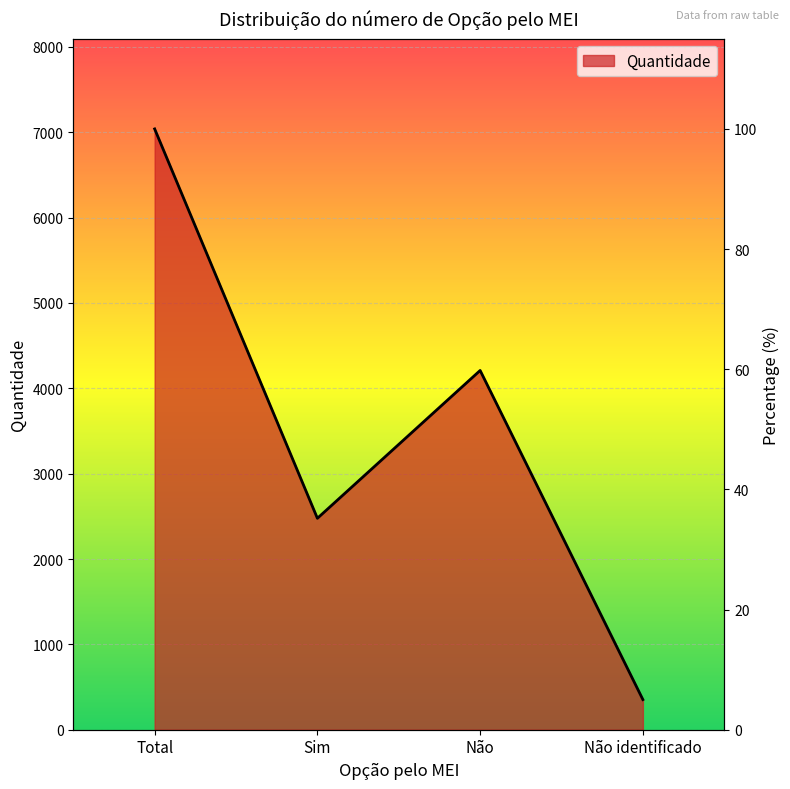

True or false: the data has more than 1 interior local peaks.

False